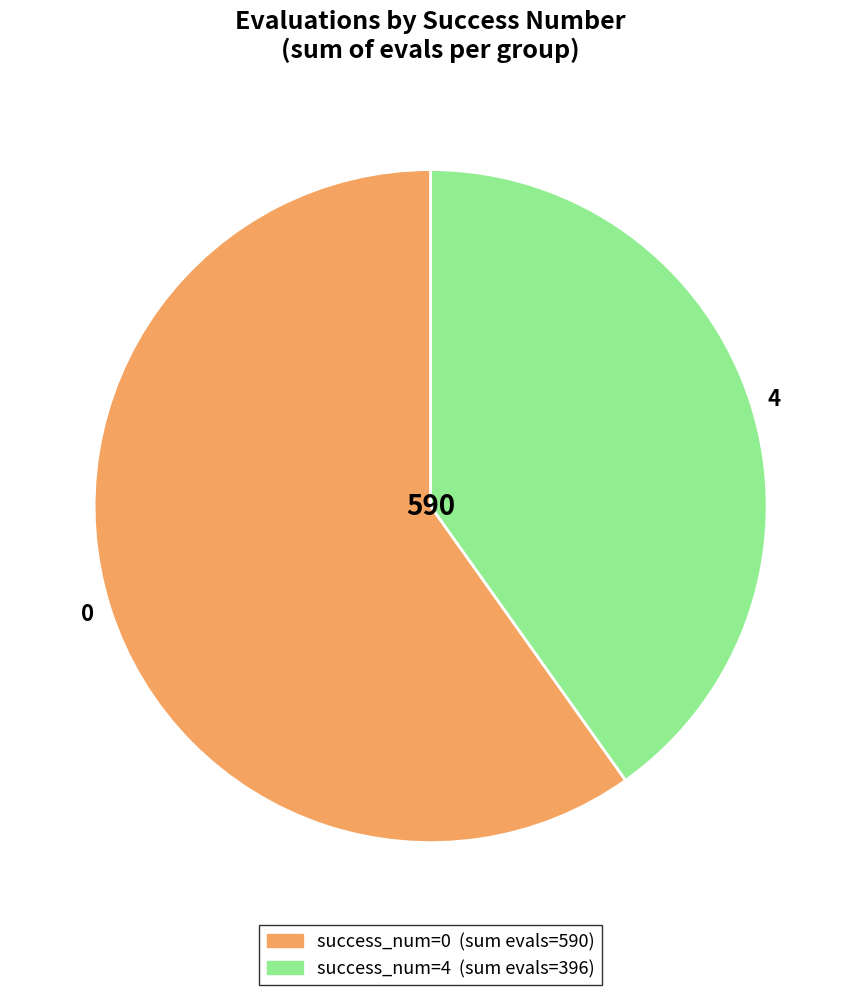

Count the number of slices in the pie.

2